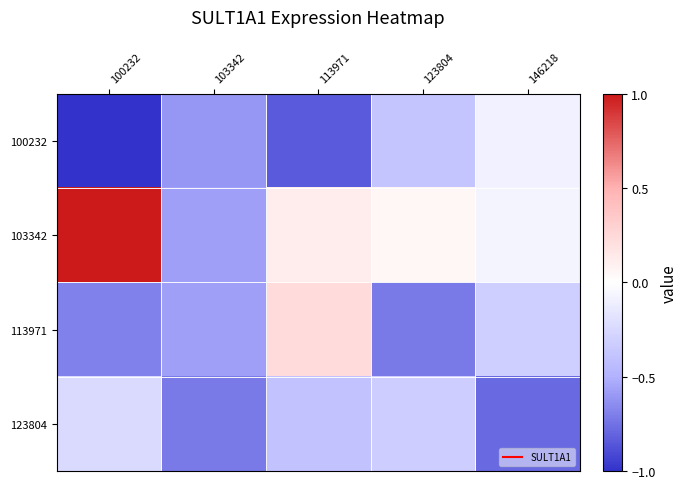

At how many categories does at least one series exceed 0?

3